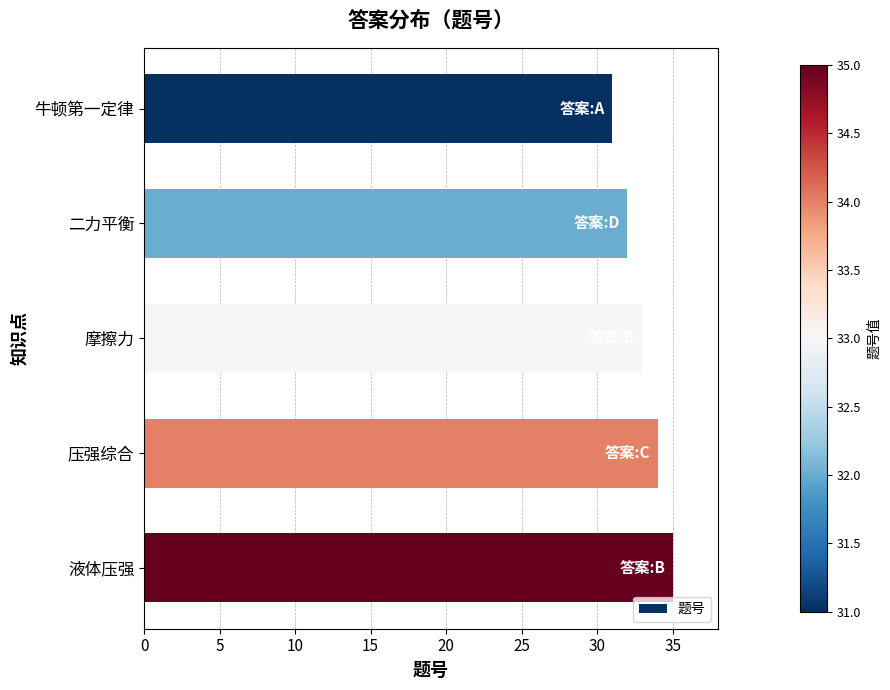

What is the average value?

33